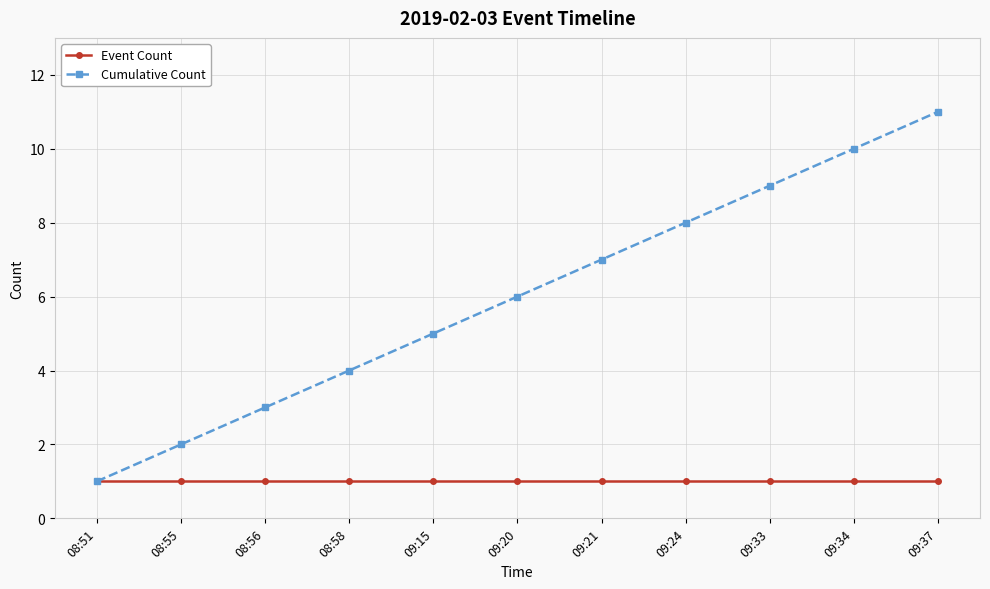

What is the sum of the Event Count values at 09:15 and 09:21?

2